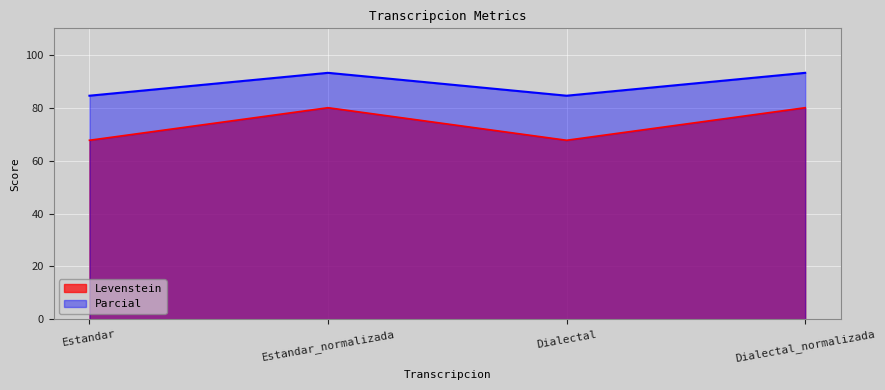

How many lines are shown in the chart?

2